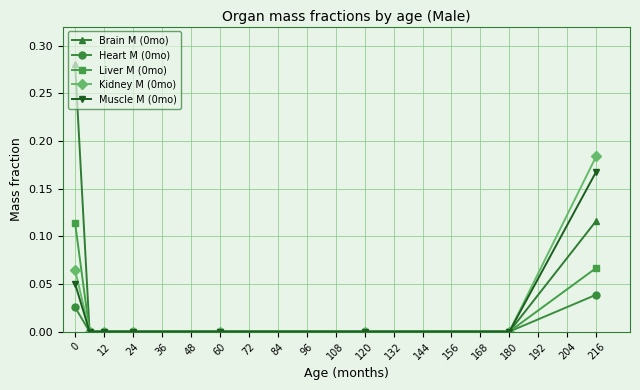

True or false: Liver M (0mo) and Kidney M (0mo) intersect in this chart.

False